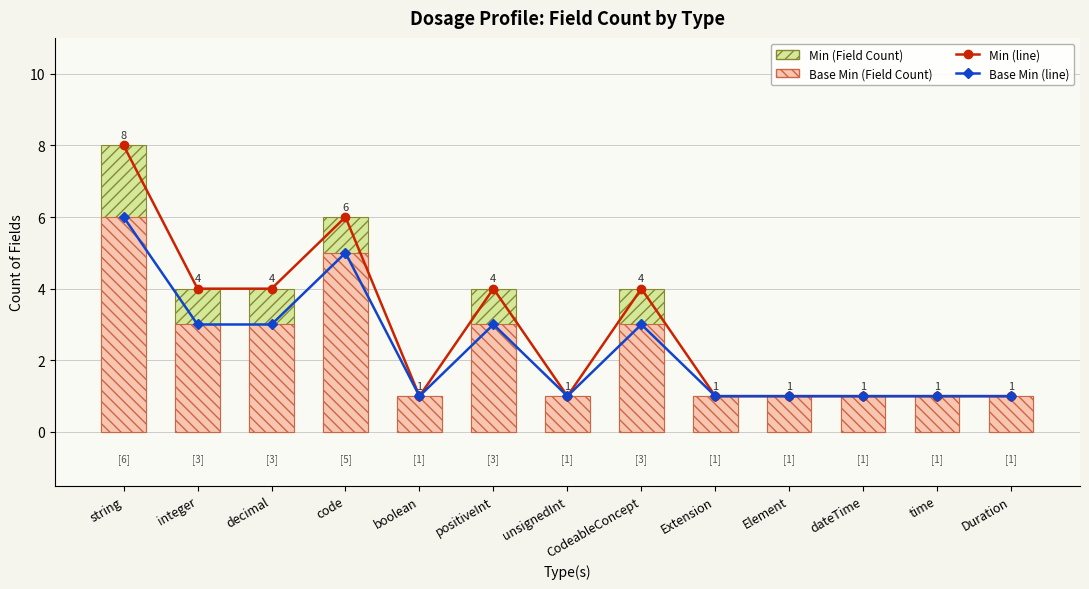

Reading left to right, list all the values displayed in this chart.

Min (line): 8	4	4	6	1	4	1	4	1	1	1	1	1
Base Min (line): 6	3	3	5	1	3	1	3	1	1	1	1	1
Min (Field Count): 8	4	4	6	1	4	1	4	1	1	1	1	1
Base Min (Field Count): 6	3	3	5	1	3	1	3	1	1	1	1	1